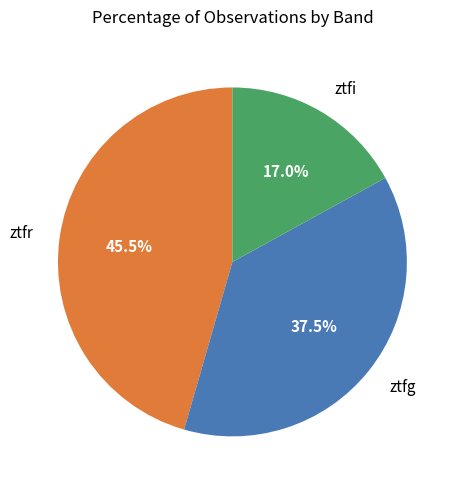

Which has a higher value, ztfg or ztfr?

ztfr